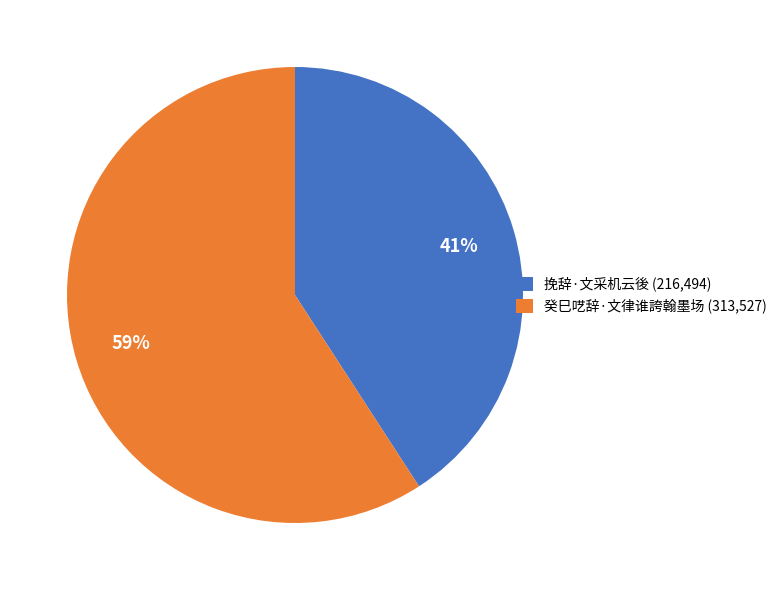

To the nearest percent, what percentage of the pie is 挽辞·文采机云後?

41%